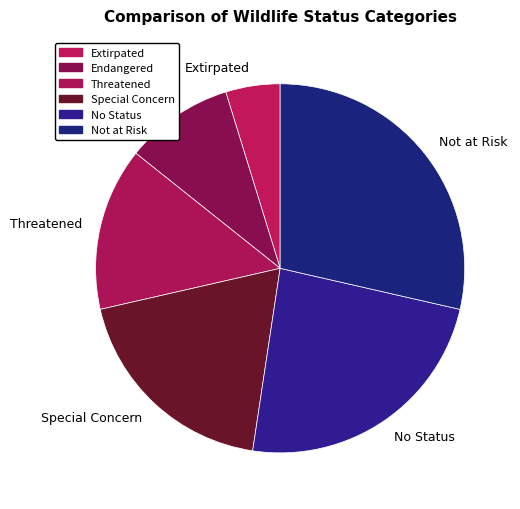

The Threatened slice represents 14% of the pie. True or false?

True